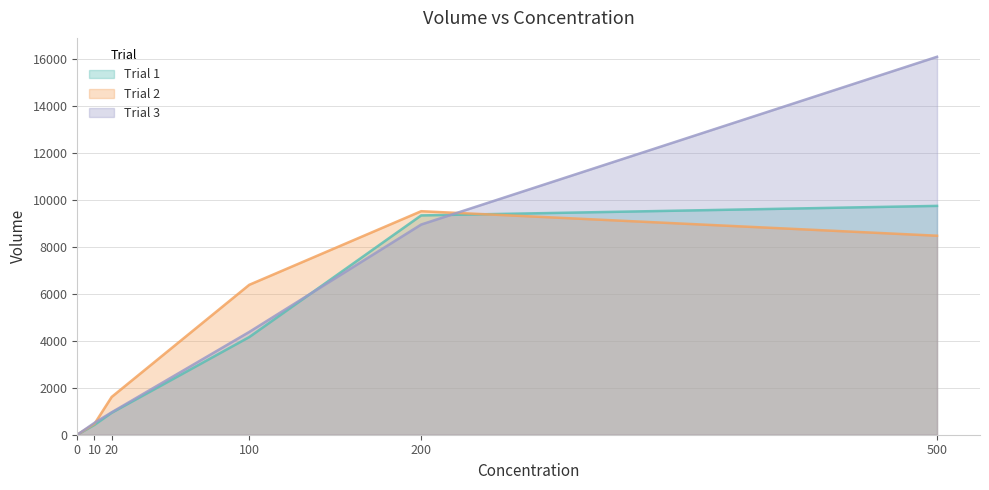

What is the highest value of the Trial 1 series?

9757